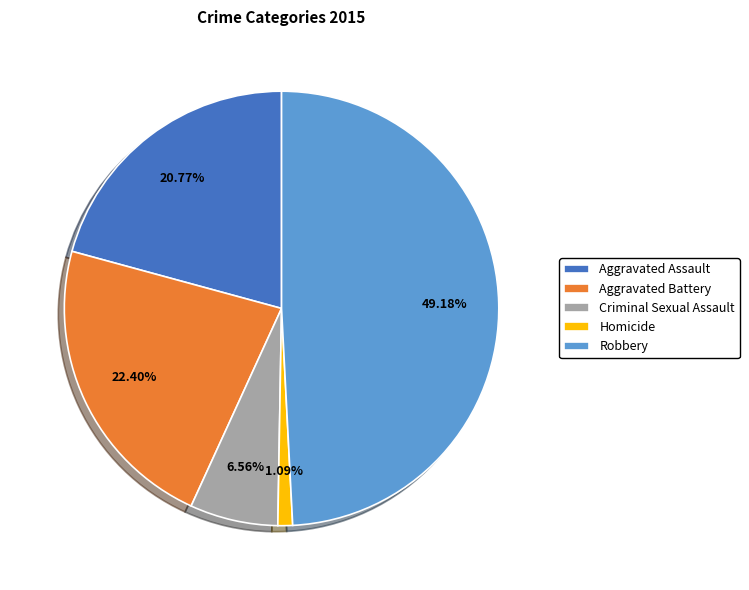

Do Criminal Sexual Assault and Robbery together represent more than half of the pie?

Yes